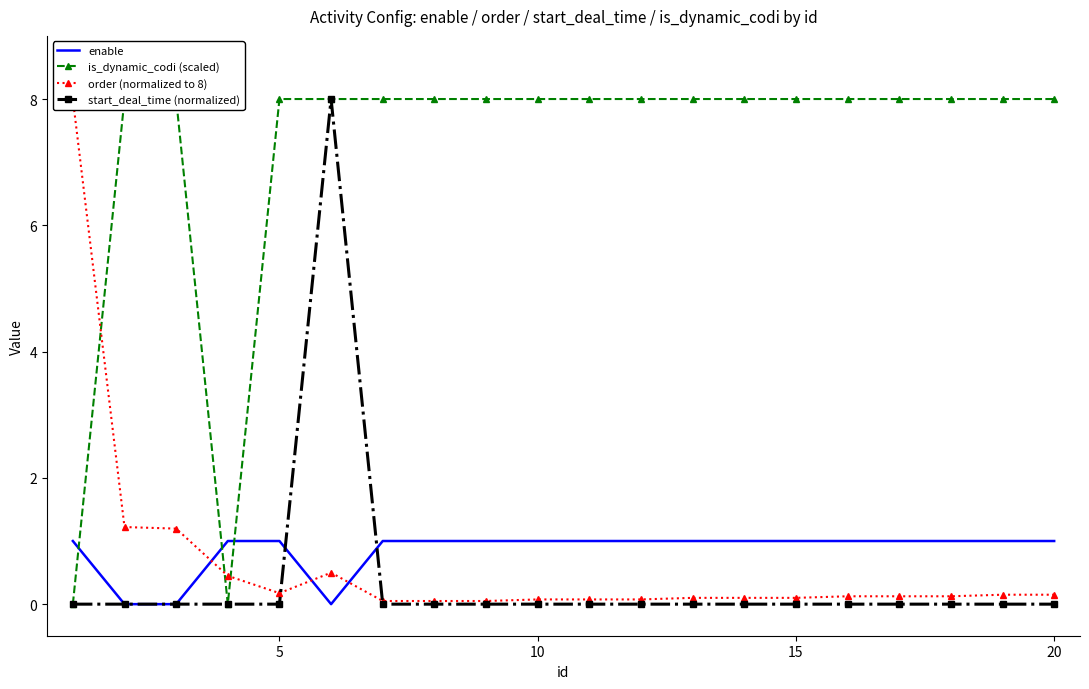

What is the highest value of the start_deal_time (normalized) series?

8